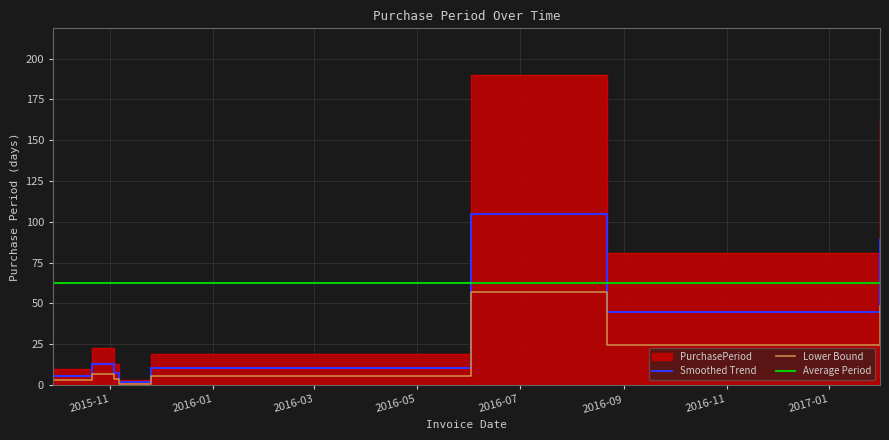

List the labels in order of value, largest first.

2016-06-02, 2017-01-31, 2016-08-22, 2015-10-21, 2015-11-25, 2015-11-03, 2015-09-28, 2015-11-06